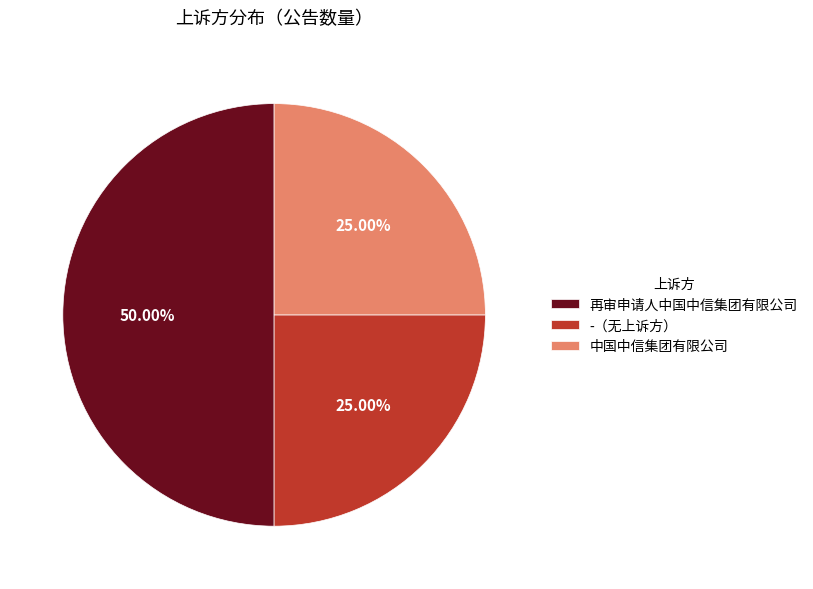

How many segments does this pie chart have?

3